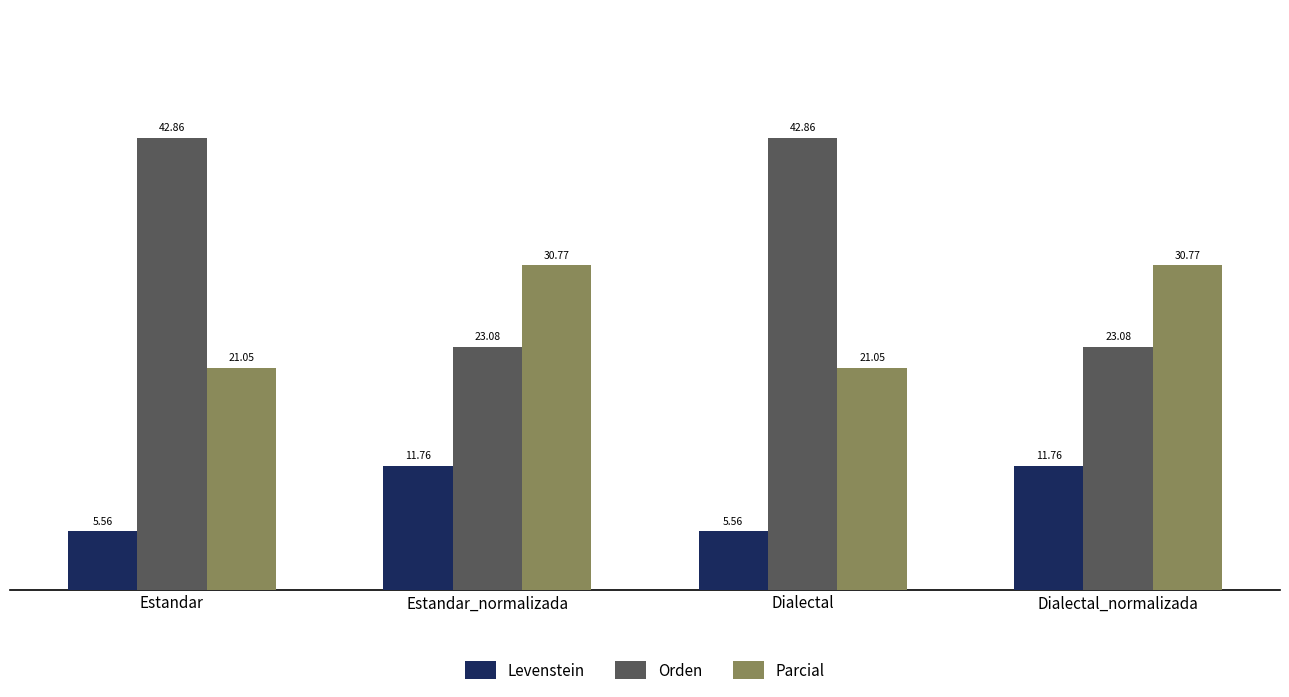

Rank the series by their average value, from highest to lowest.

Orden, Parcial, Levenstein